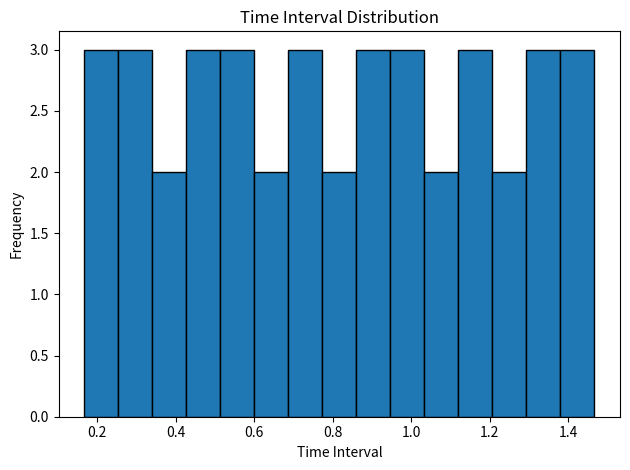

Reading left to right, transcribe this chart: for each bar, give the range it covers on the x-axis and its height. Neither the bar edges nor the heights are printed on the chart, so give them approximately, as read against the axes.

0.16 to 0.26: 3
0.26 to 0.34: 3
0.34 to 0.42: 2
0.42 to 0.52: 3
0.52 to 0.60: 3
0.60 to 0.68: 2
0.68 to 0.78: 3
0.78 to 0.86: 2
0.86 to 0.94: 3
0.94 to 1.04: 3
1.04 to 1.12: 2
1.12 to 1.20: 3
1.20 to 1.30: 2
1.30 to 1.38: 3
1.38 to 1.46: 3